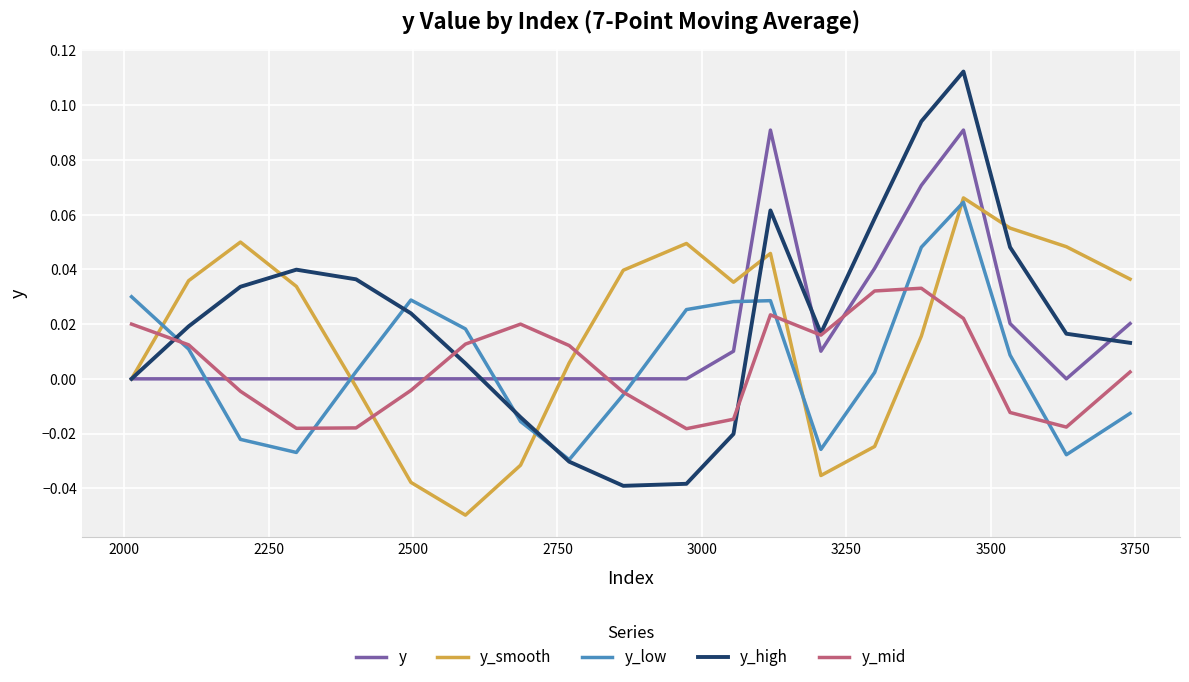

Which series has the largest range (max minus min)?

y_high